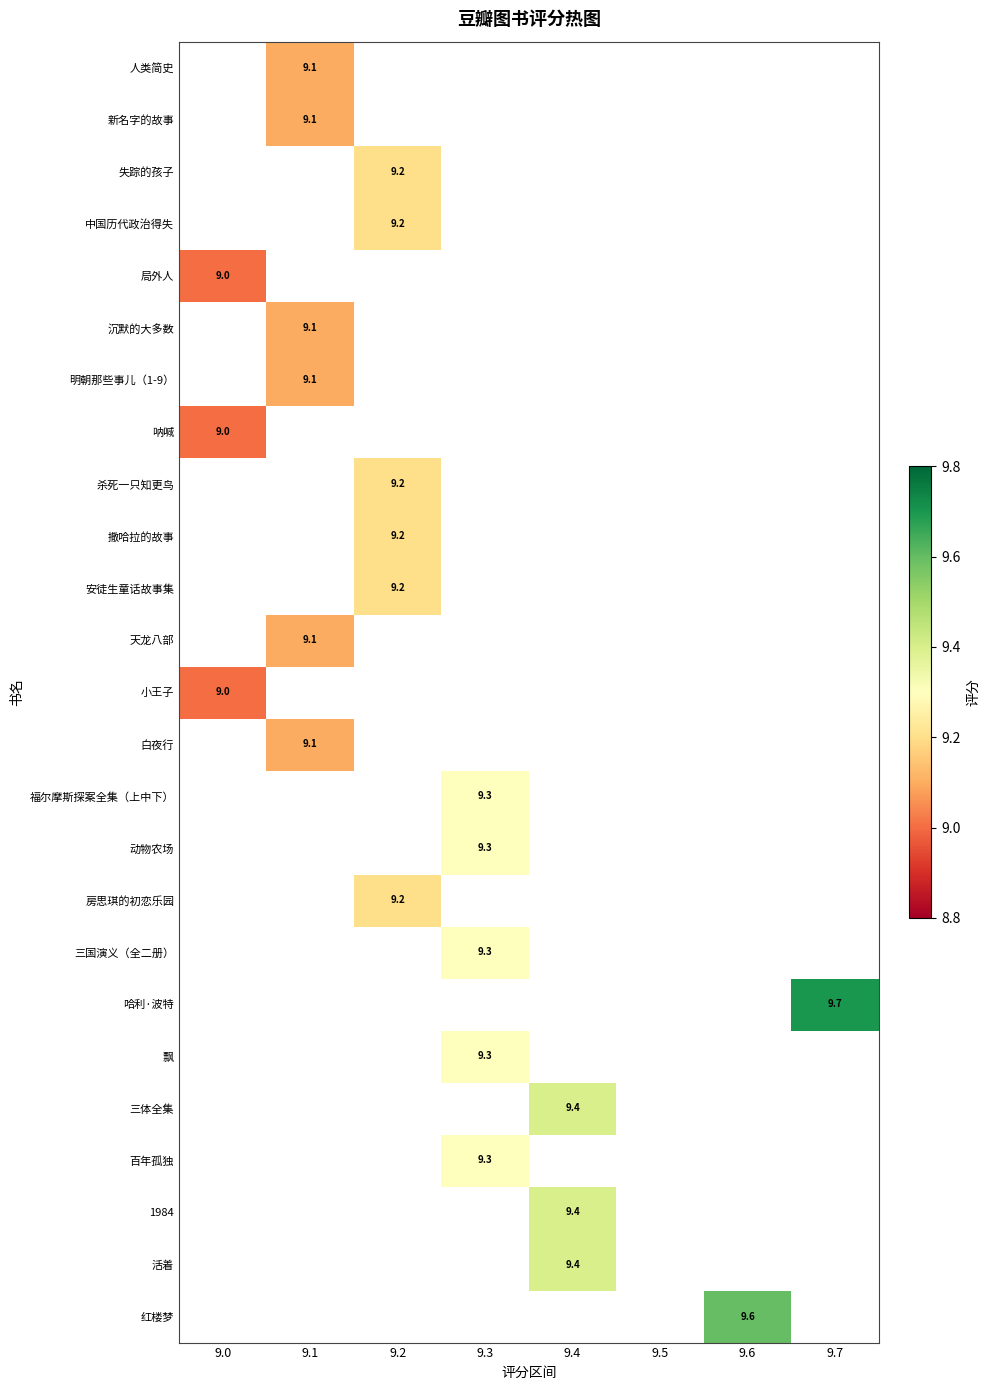

How many series are shown in this chart?

25